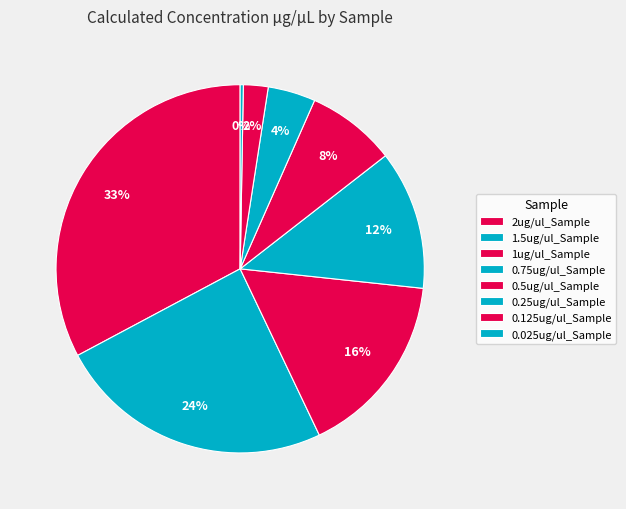

What percentage is NOT represented by 1ug/ul_Sample?

83.8%